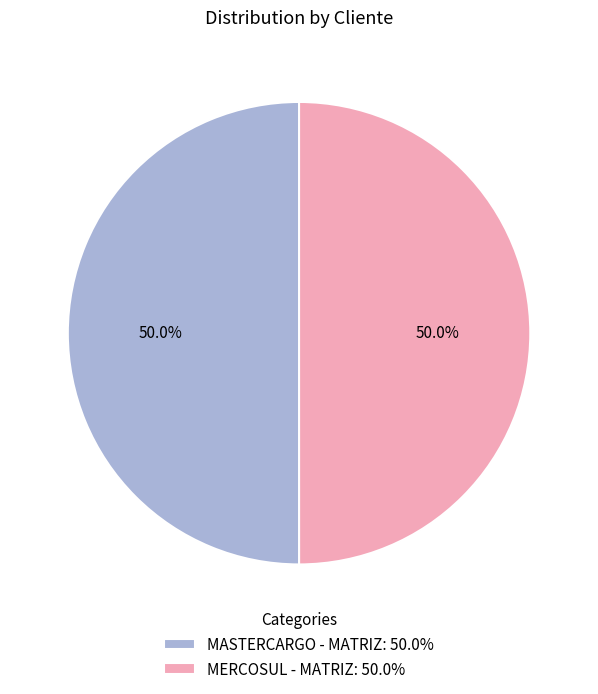

What is the ratio of the value at MASTERCARGO - MATRIZ: 50.0% to the value at MERCOSUL - MATRIZ: 50.0%?

1.0